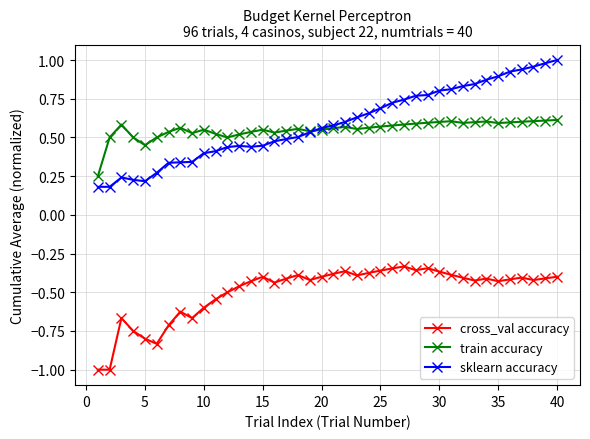

Which series has the widest spread of values?

sklearn accuracy